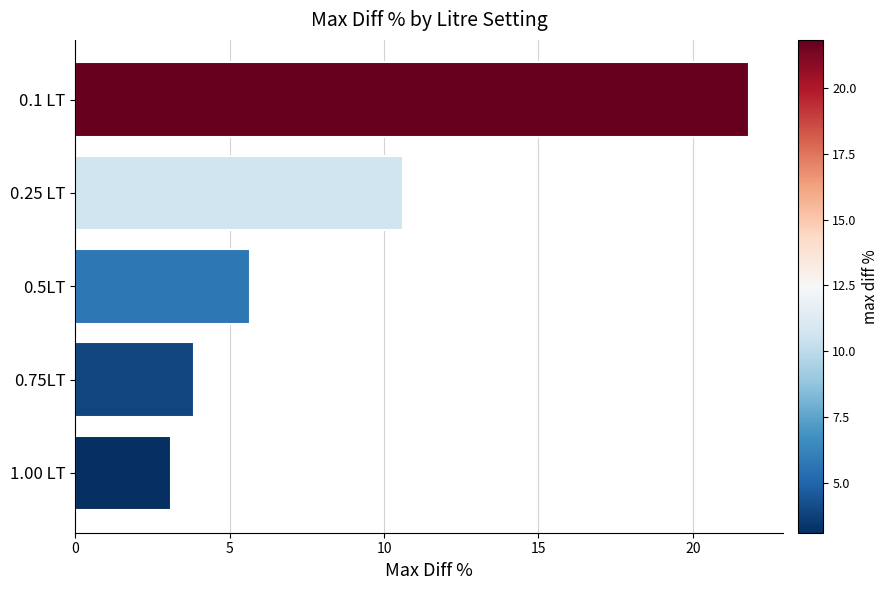

What is the difference between the maximum and minimum values?

18.7